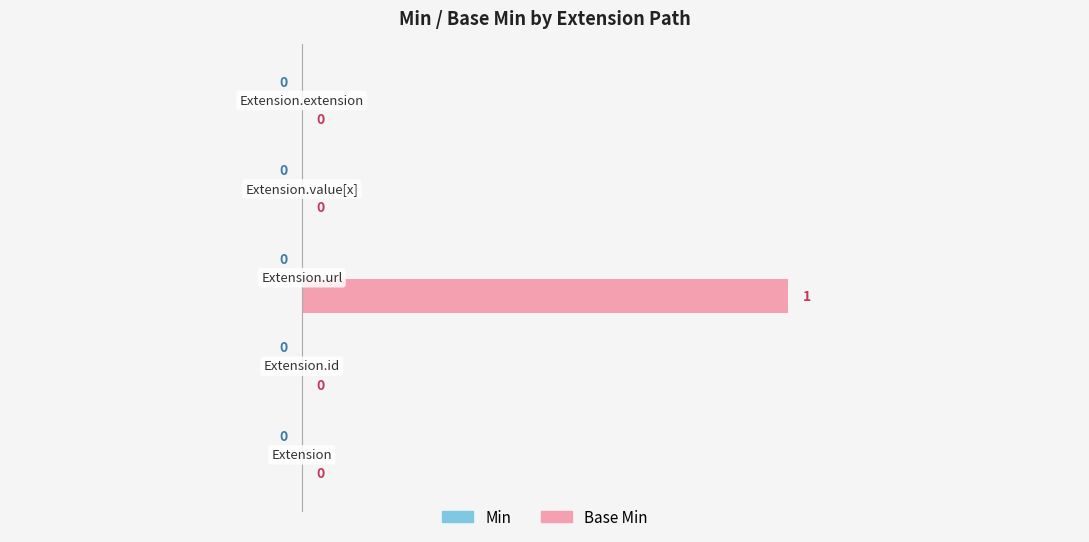

Is it true that Min equals 0 at Extension.url?

True